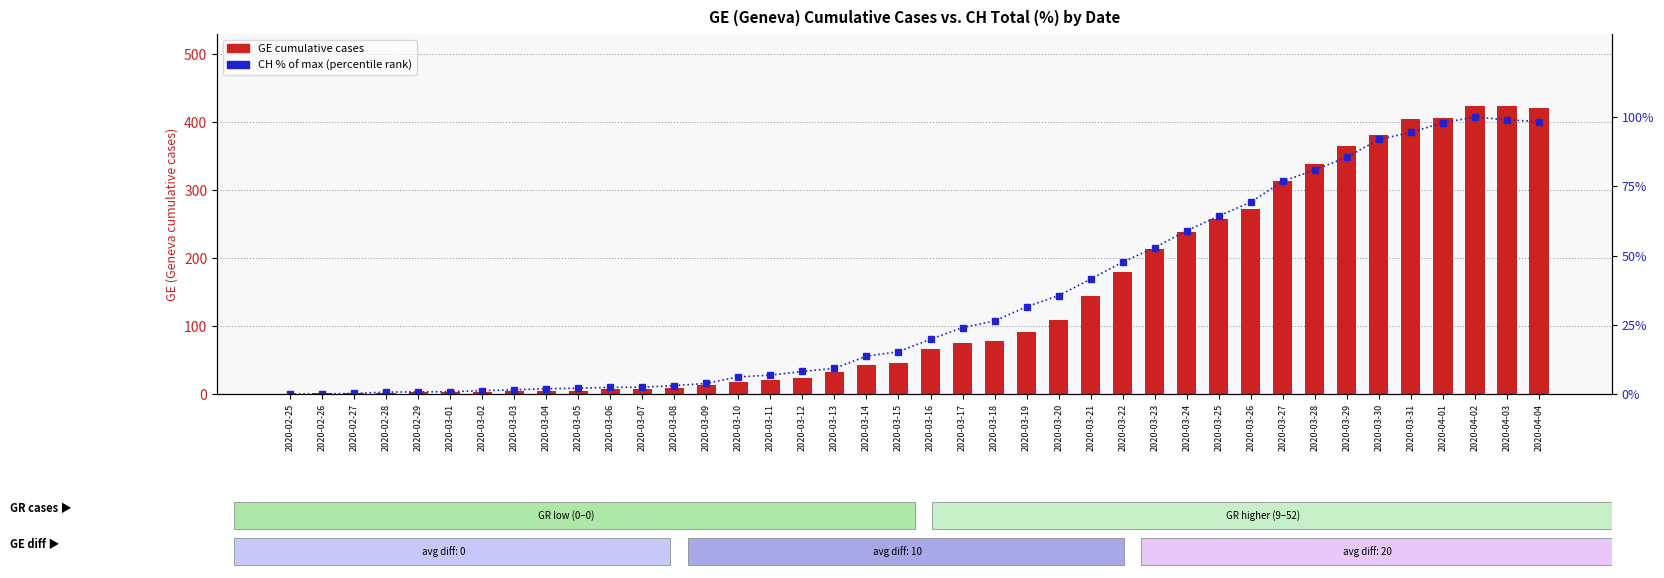

How many values in GE (Geneva cases) are above zero?

39